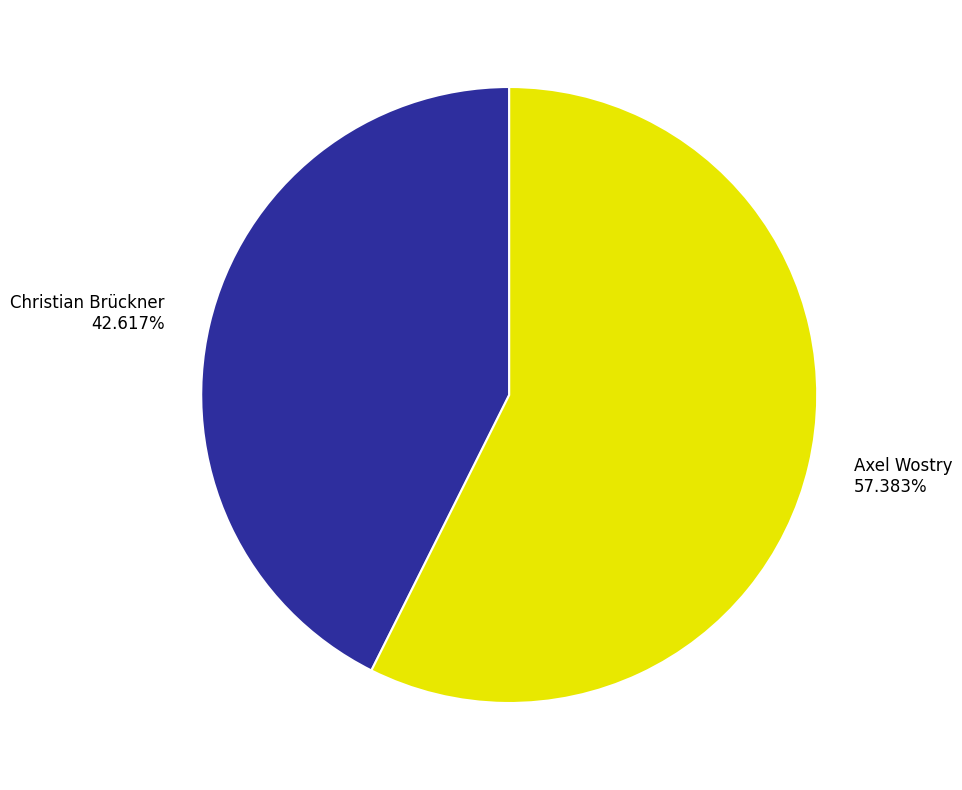

Is there any slice that represents more than half of the pie?

Yes